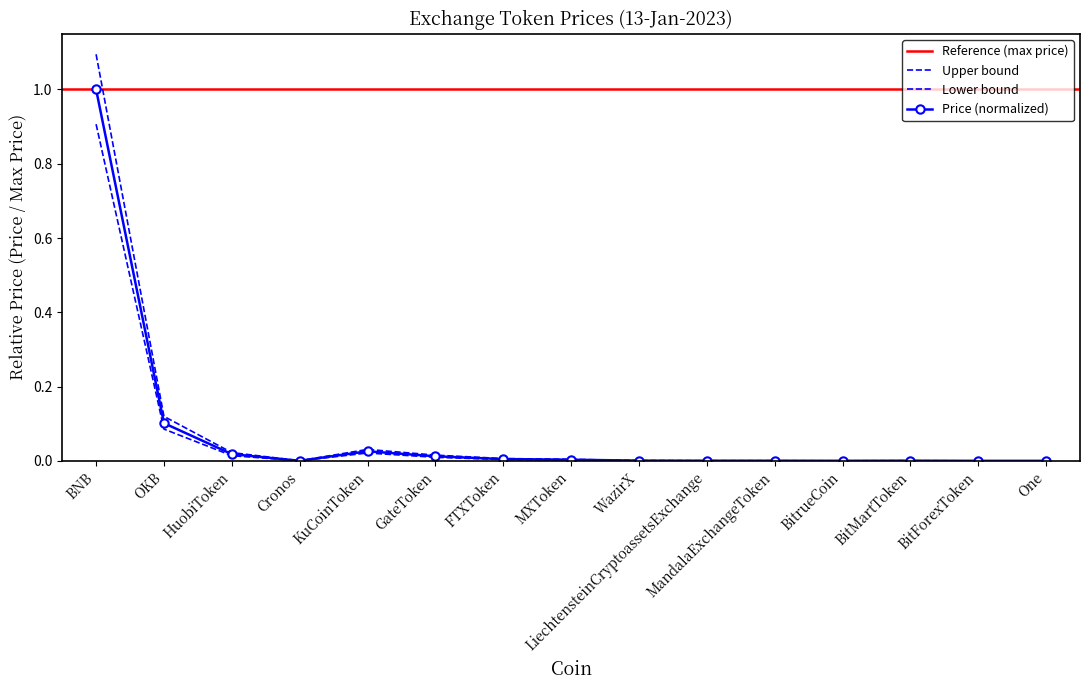

At how many categories does at least one series exceed 1?

1